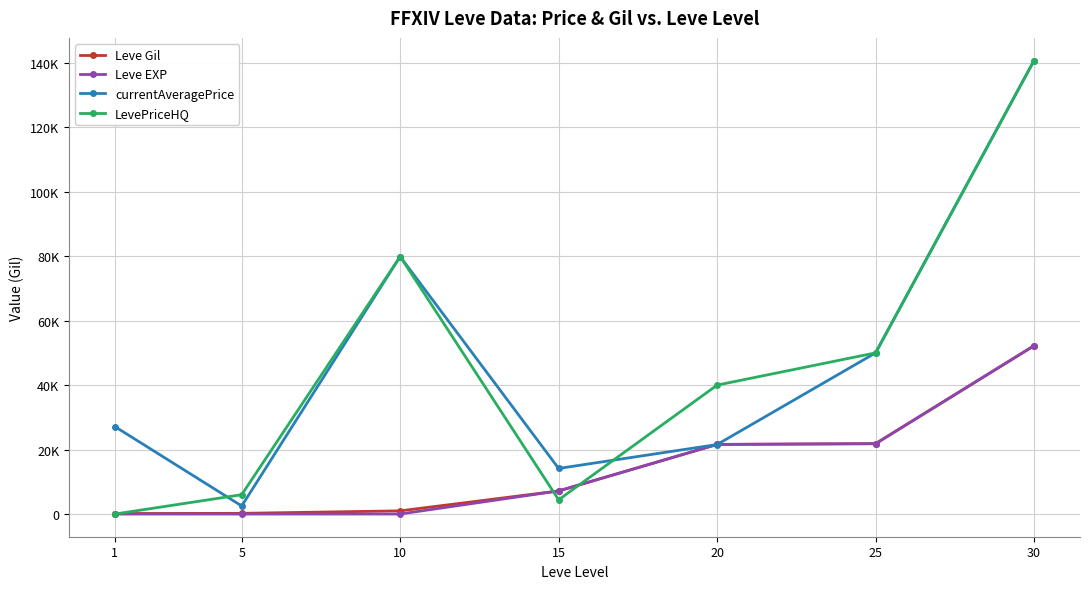

What are all the series names shown in the legend?

Leve Gil, Leve EXP, currentAveragePrice, LevePriceHQ